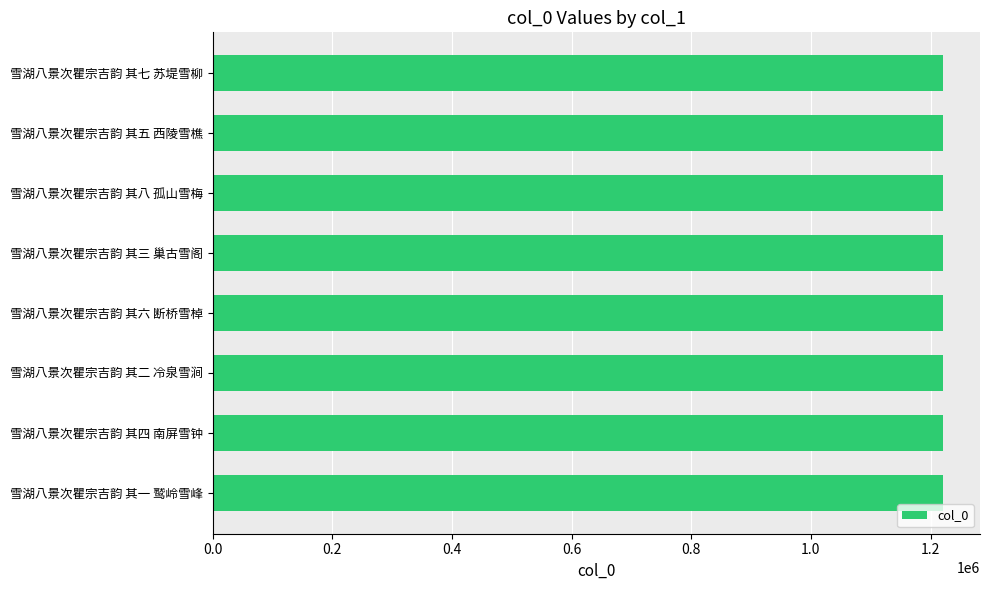

How many data points are less than 1221659?

4